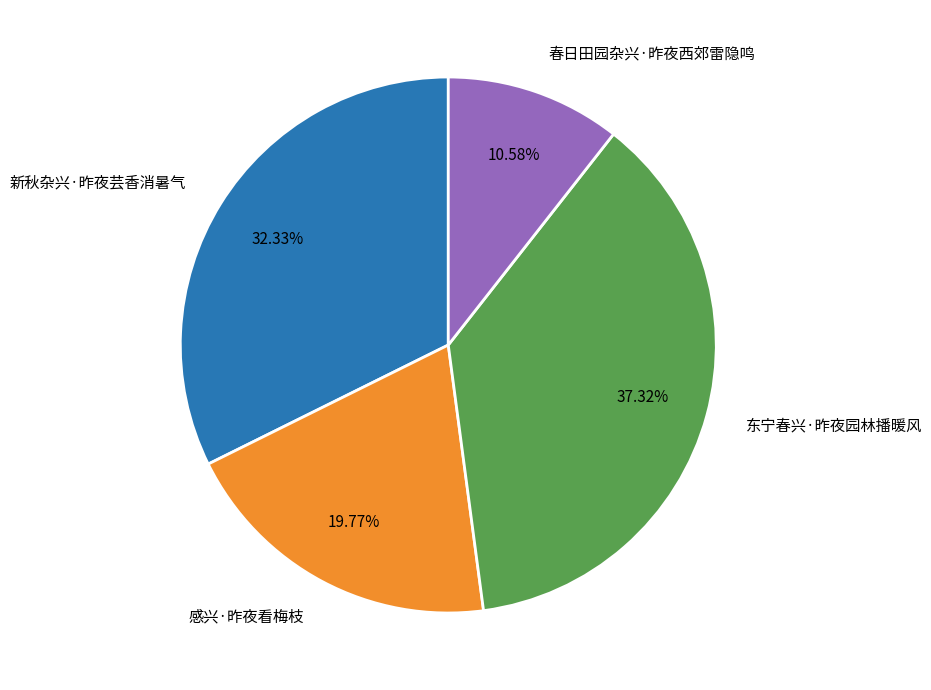

To the nearest percent, what is the difference between the largest and smallest slice percentages?

27%